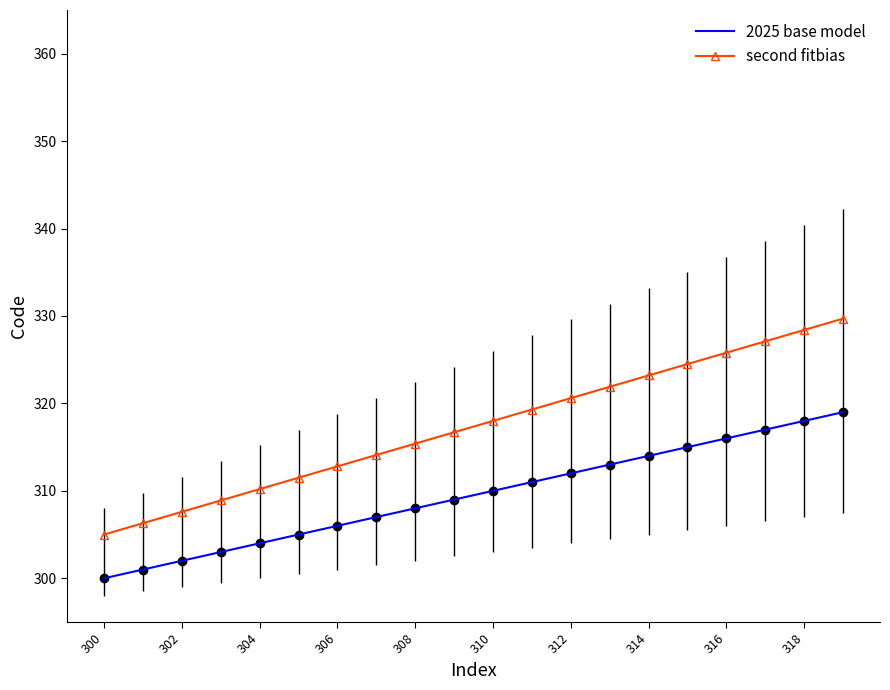

What is the smallest value displayed?

300.0